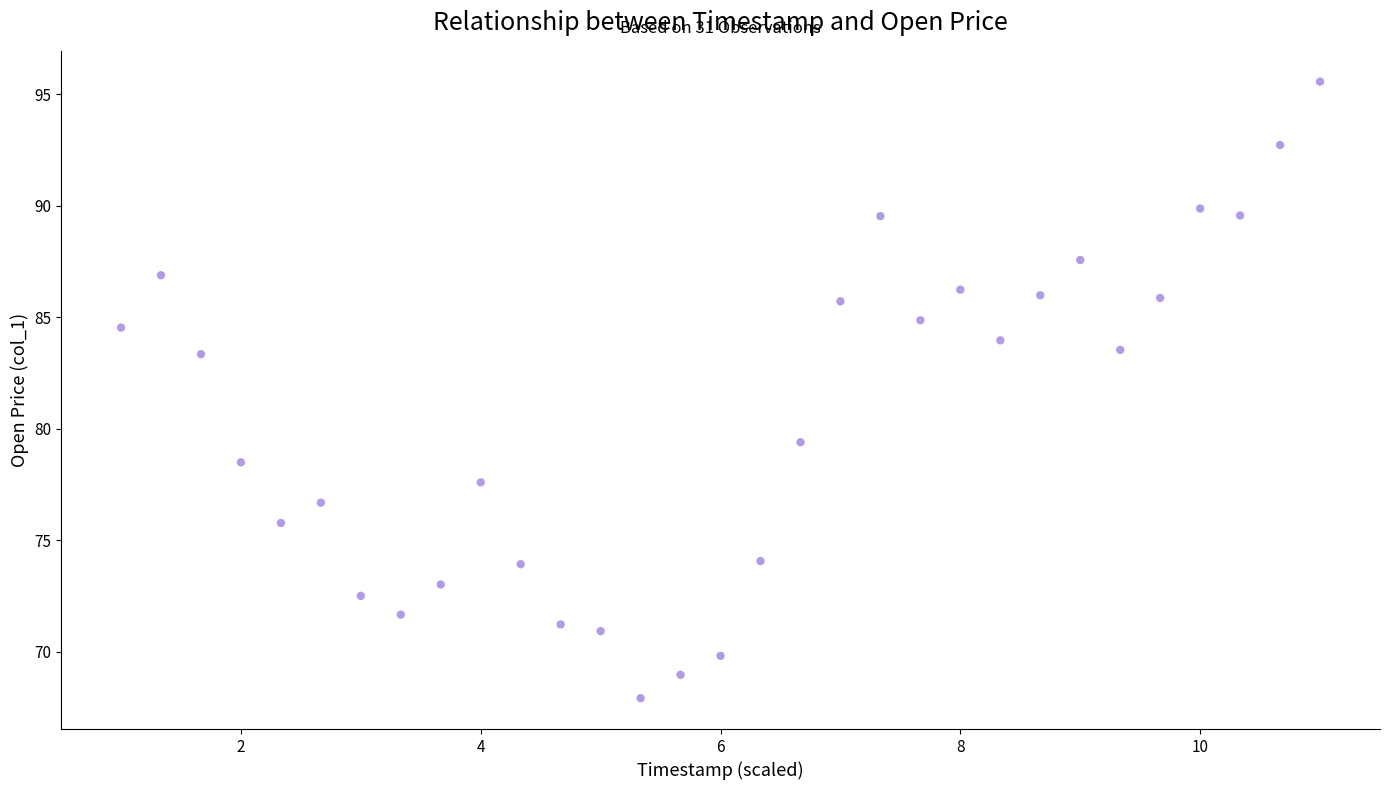

What Y value in the scatter plot is closest to 81?

79.4